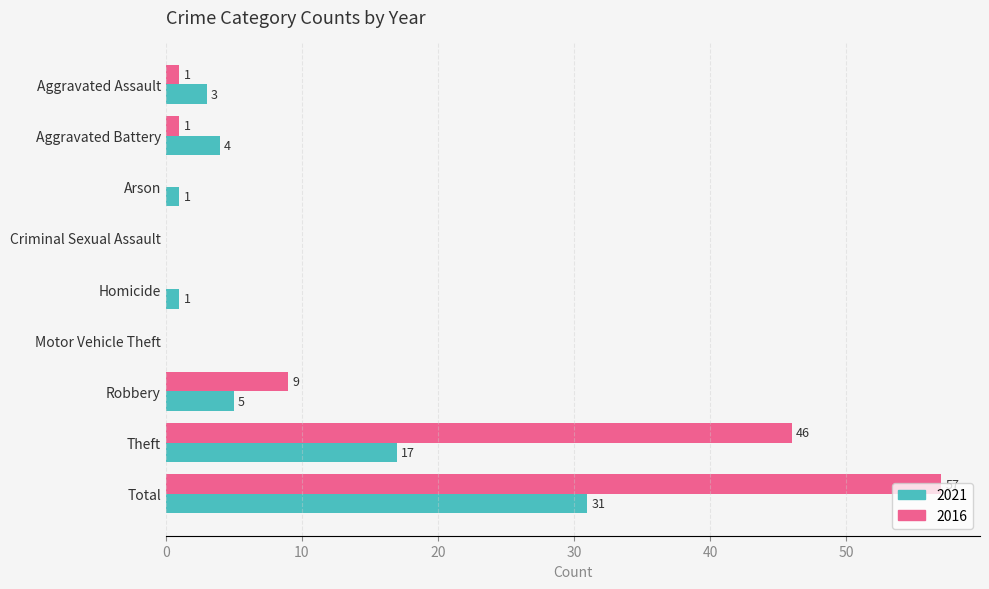

Which series changed the most between Homicide and Theft?

2016